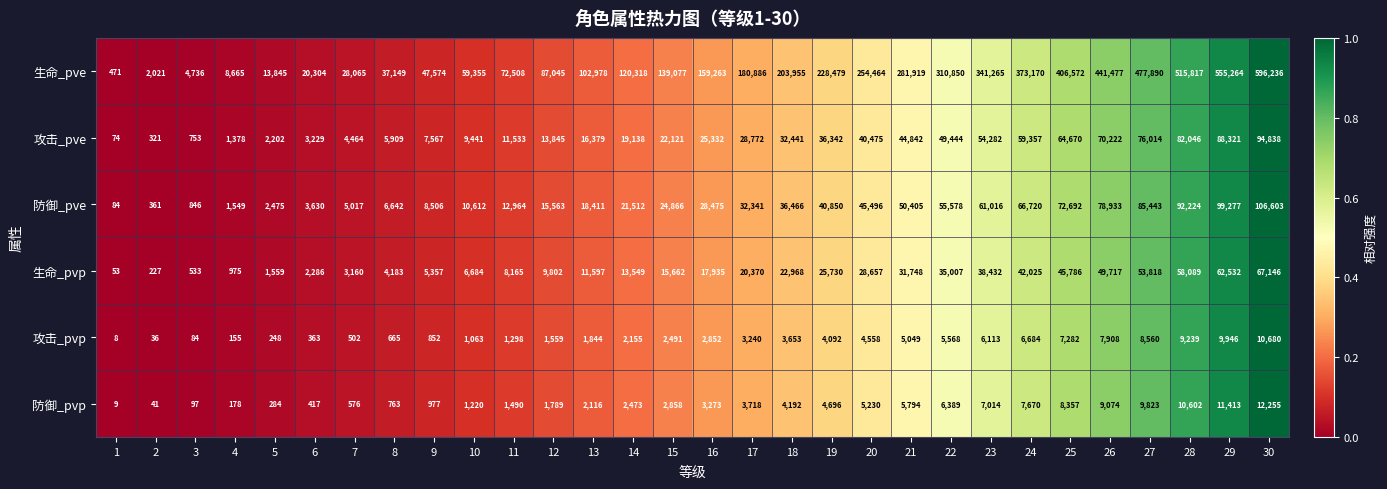

How many distinct data groups are displayed?

6